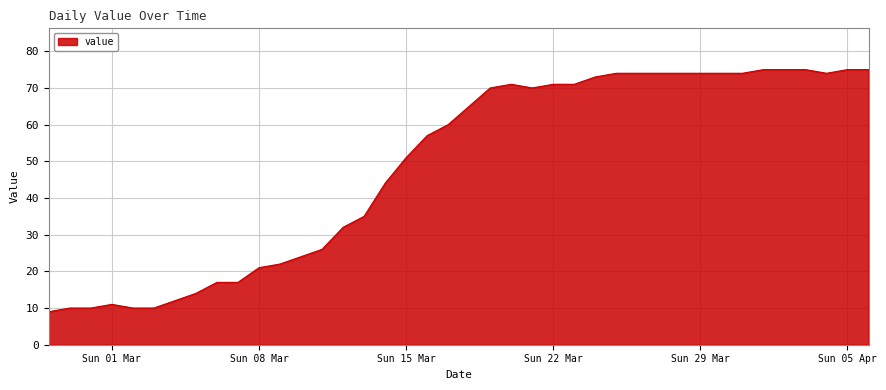

What is the difference between the second highest and minimum values?

66